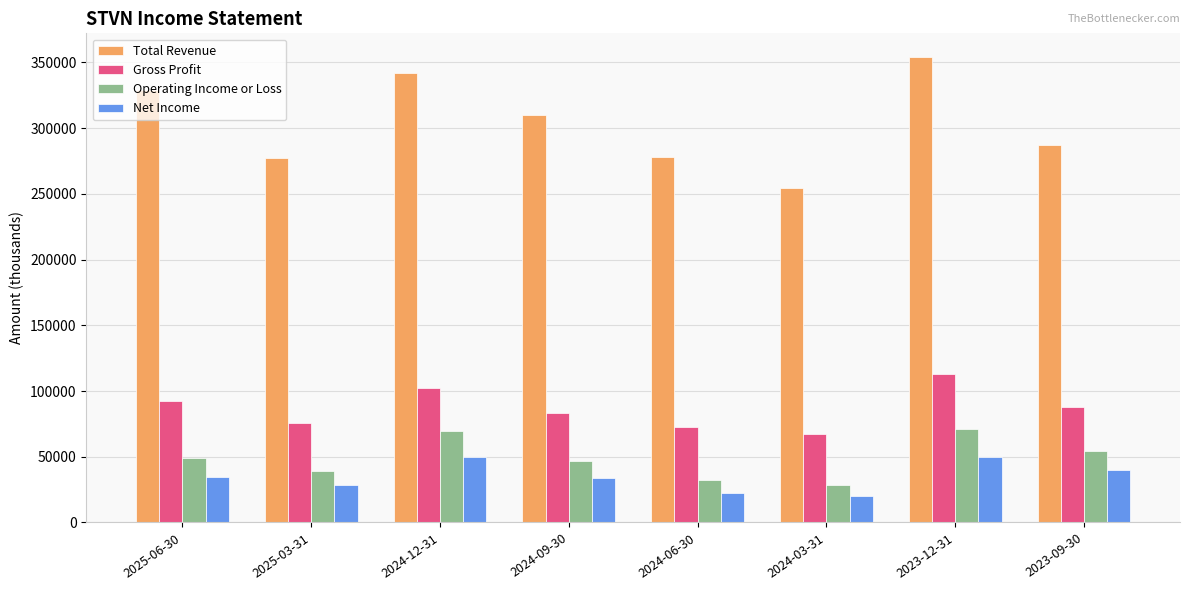

List the series in order of their peak value, lowest first.

Net Income, Operating Income or Loss, Gross Profit, Total Revenue